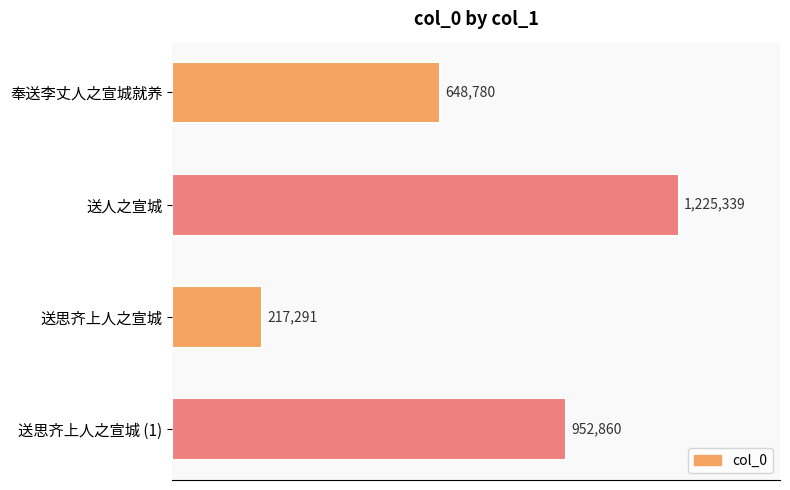

Does the chart contain stacked bars?

No